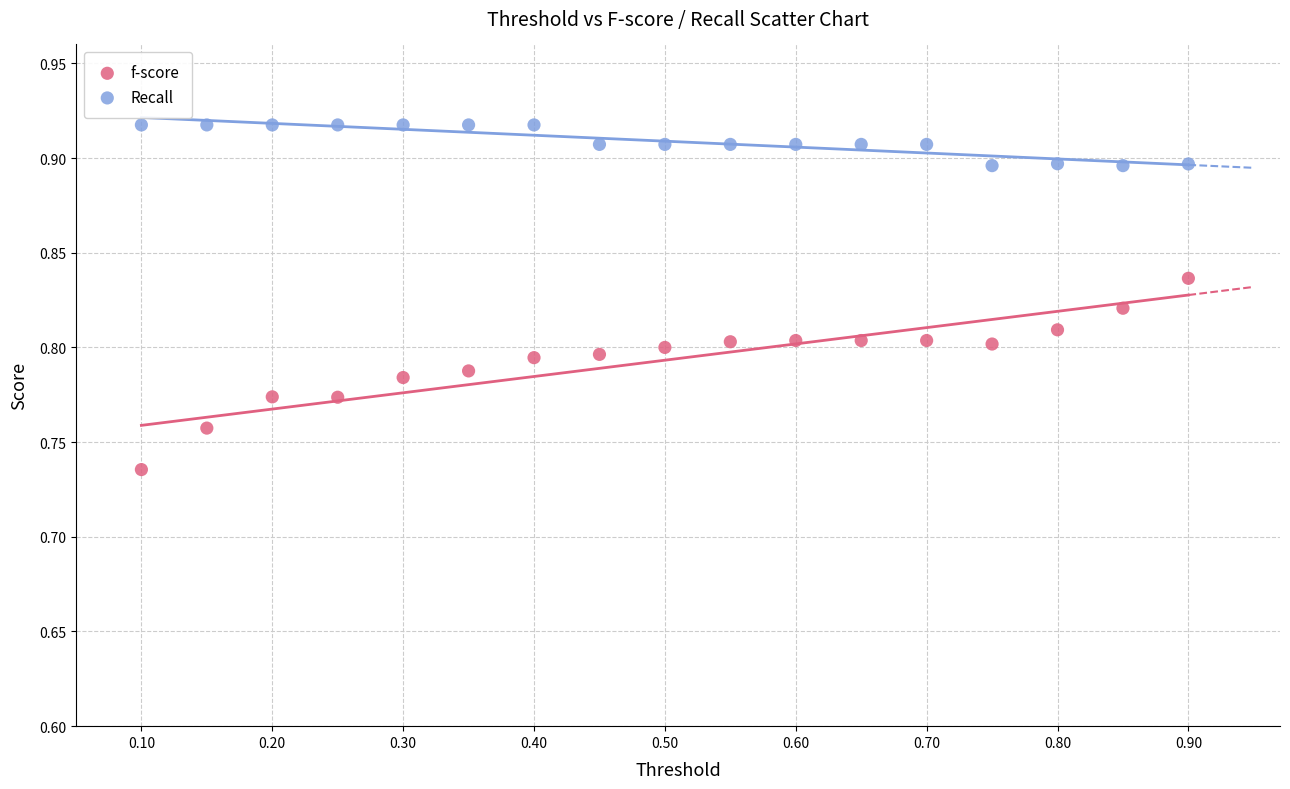

What are all the series names shown in the legend?

f-score, Recall